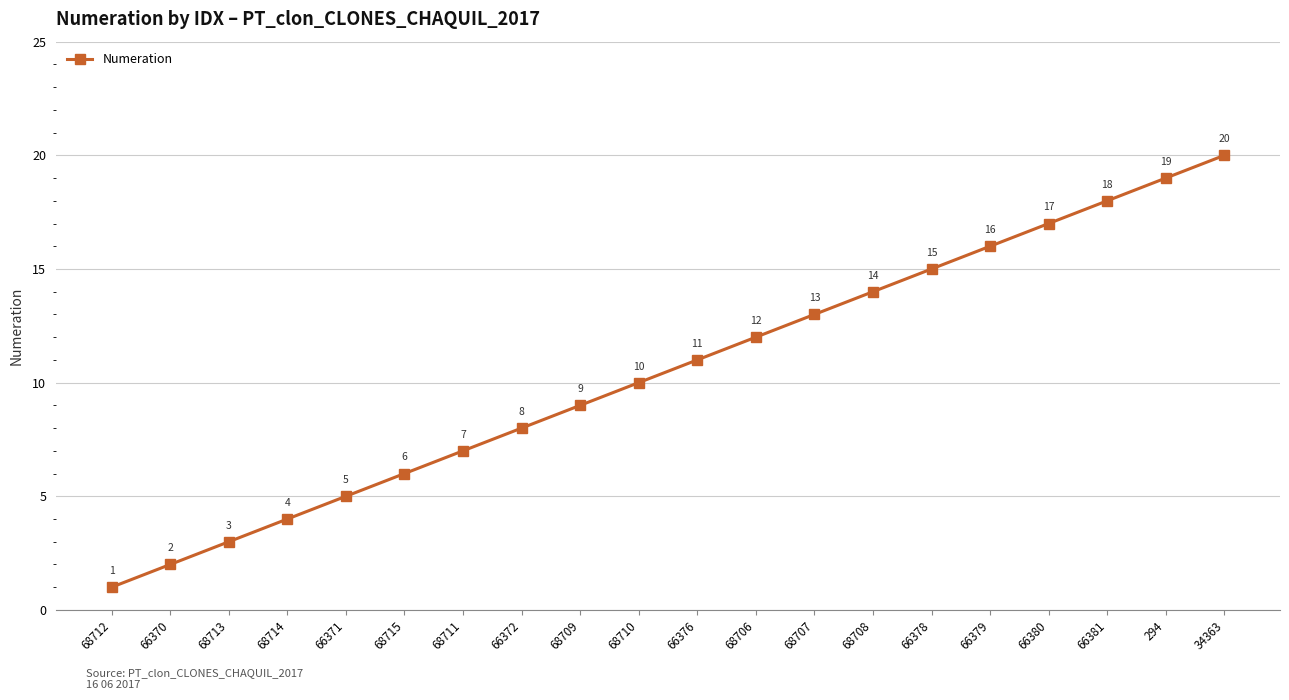

What is the difference between the values at 68708 and 68714?

10